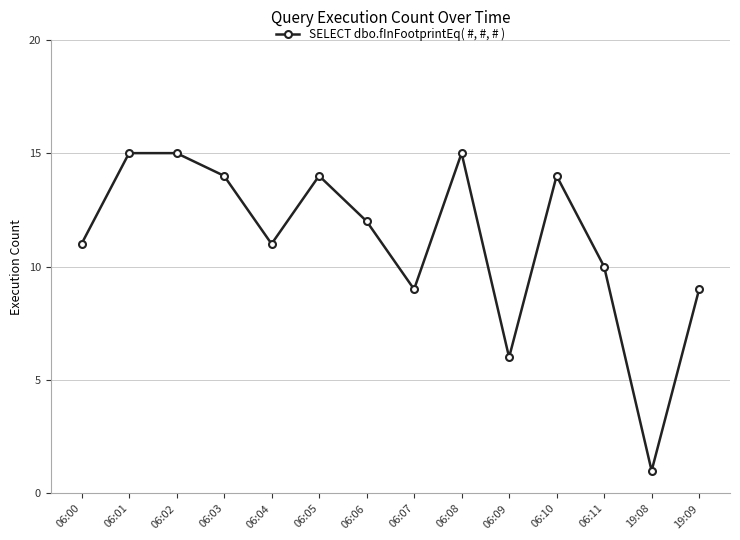

What is the label of the 9th point from the right?

06:05